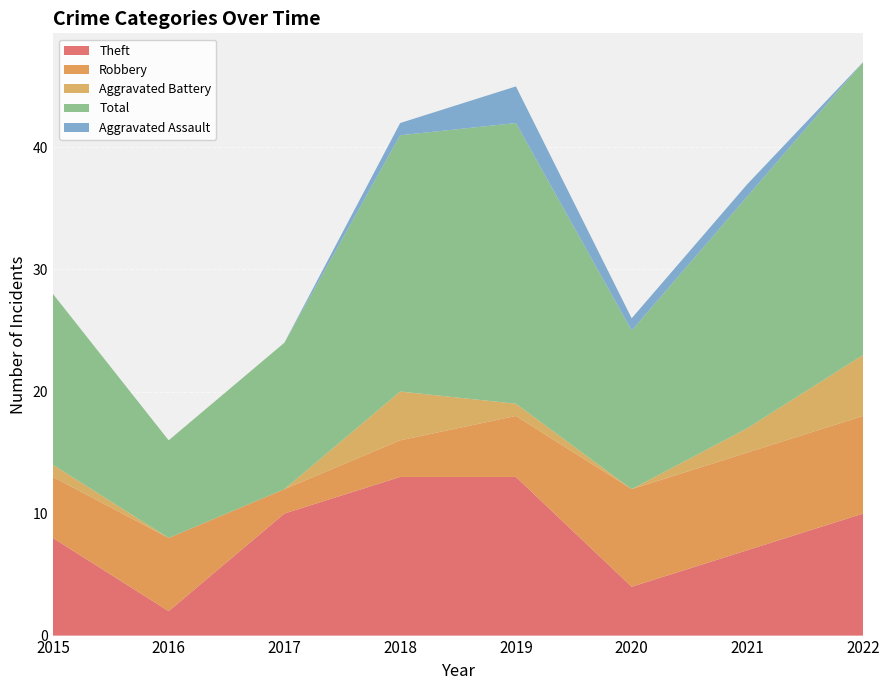

Reading left to right, list all the values displayed in this chart.

Theft: 8	2	10	13	13	4	7	10
Robbery: 5	6	2	3	5	8	8	8
Aggravated Battery: 1	0	0	4	1	0	2	5
Total: 14	8	12	21	23	13	19	24
Aggravated Assault: 0	0	0	1	3	1	1	0